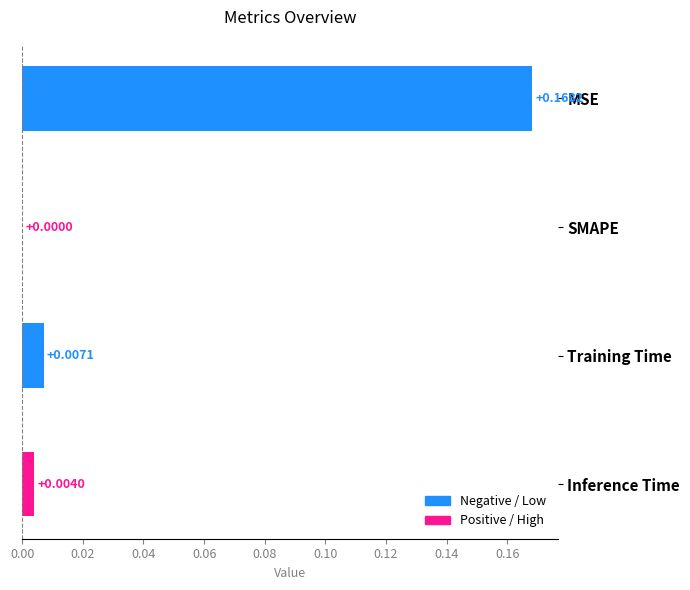

Which label corresponds to the largest value in the chart?

MSE